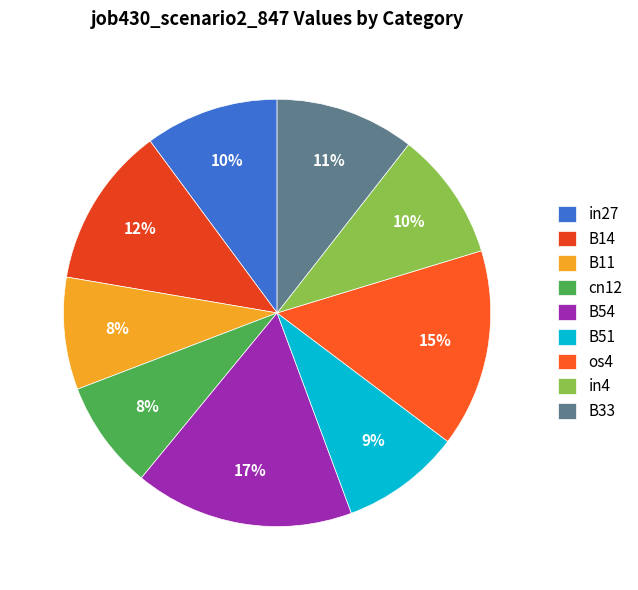

How many segments does this pie chart have?

9